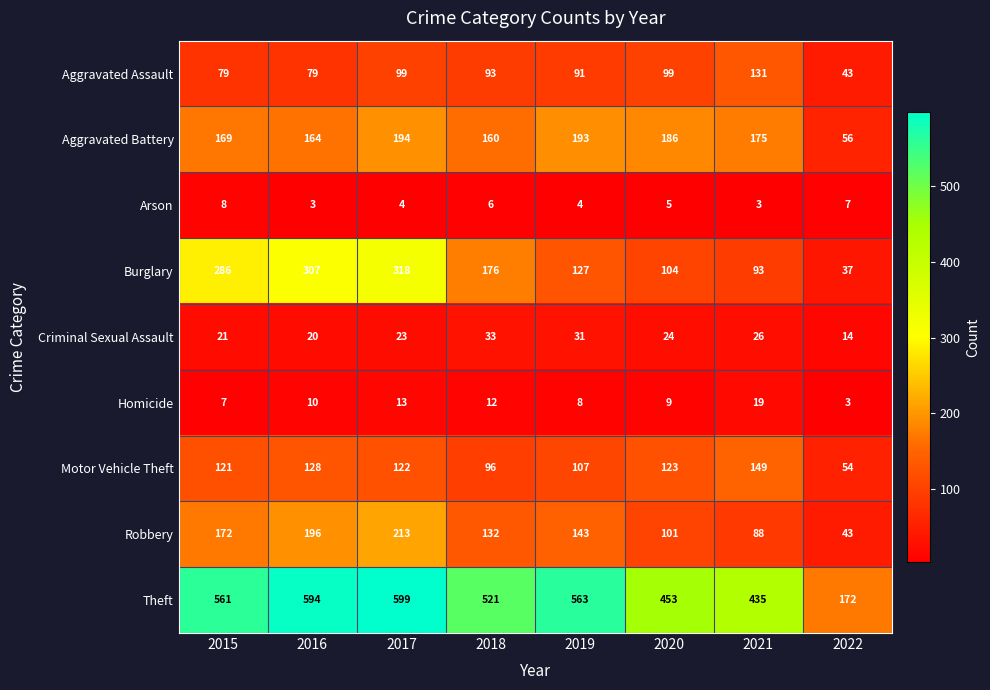

What is the greatest value displayed?

599